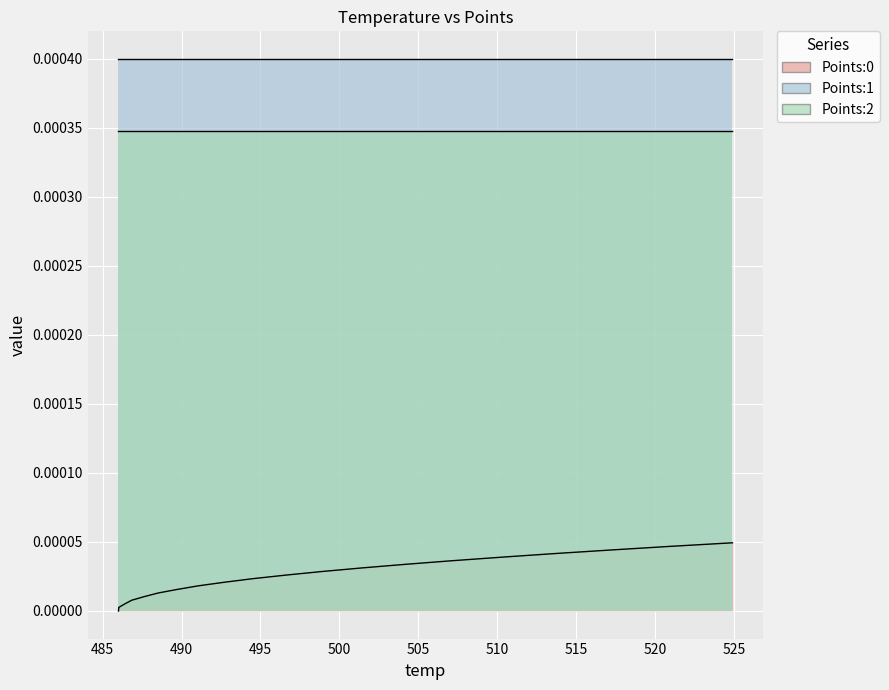

Reading left to right, what are all the values shown in this chart?

Points:0: 0.0	0.0	0.0	0.0	0.0	0.0	0.0	0.0	0.0	0.0	0.0	0.0	0.0	0.0	0.0	0.0	0.0	0.0	0.0	0.0
Points:1: 0.0	0.0	0.0	0.0	0.0	0.0	0.0	0.0	0.0	0.0	0.0	0.0	0.0	0.0	0.0	0.0	0.0	0.0	0.0	0.0
Points:2: 0.0	0.0	0.0	0.0	0.0	0.0	0.0	0.0	0.0	0.0	0.0	0.0	0.0	0.0	0.0	0.0	0.0	0.0	0.0	0.0